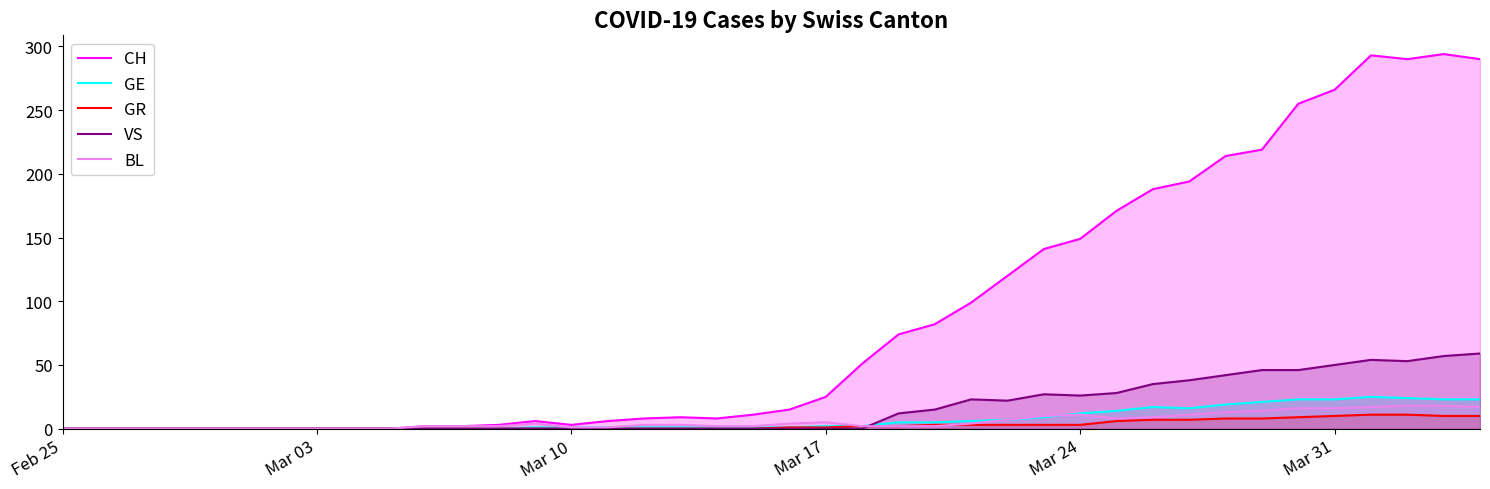

Which series has the widest spread of values?

CH line